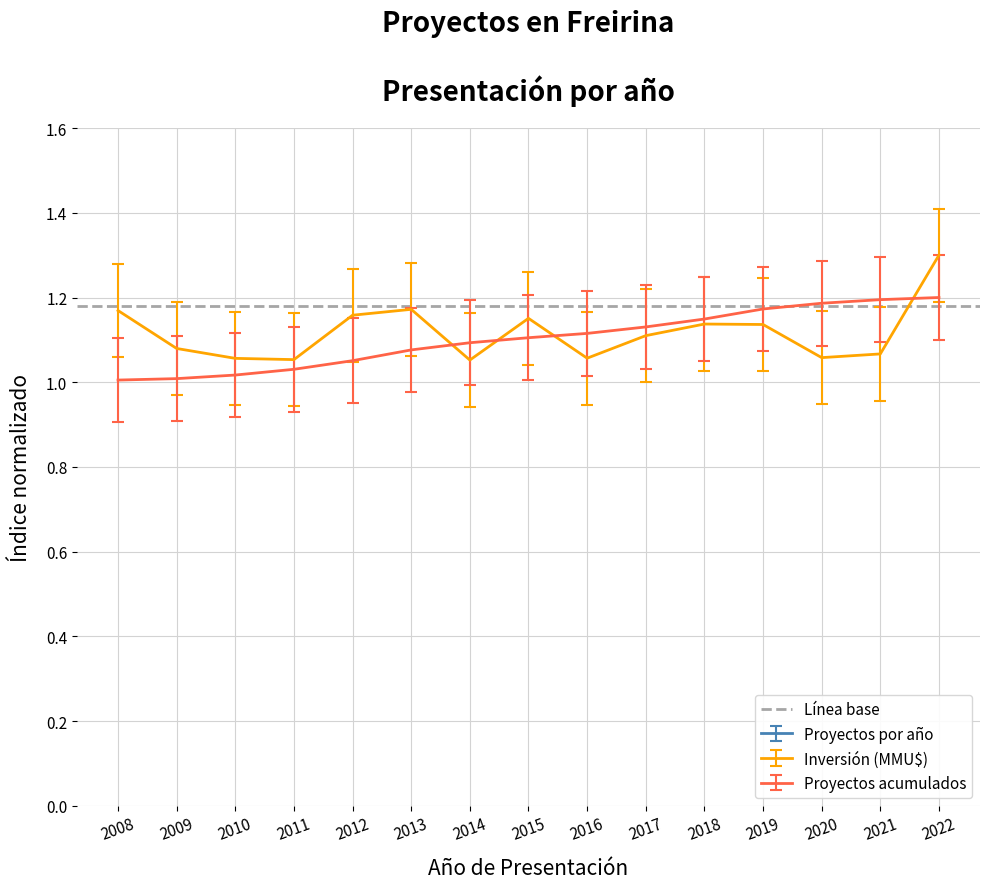

List the labels in order of Inversión total (MMU$) value, largest first.

2022, 2013, 2008, 2012, 2015, 2018, 2019, 2017, 2009, 2021, 2020, 2016, 2010, 2011, 2014